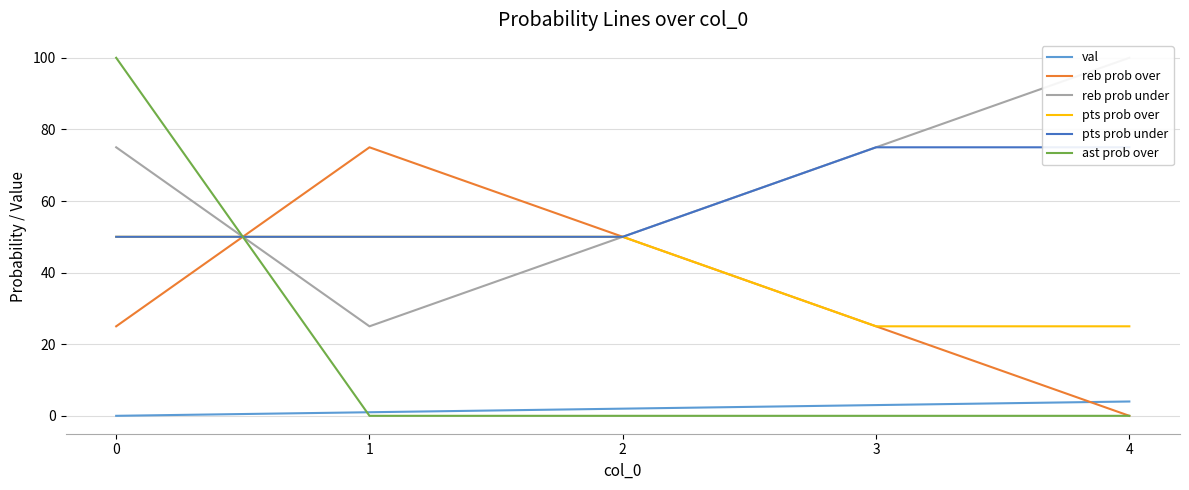

True or false: val and reb prob under intersect in this chart.

False